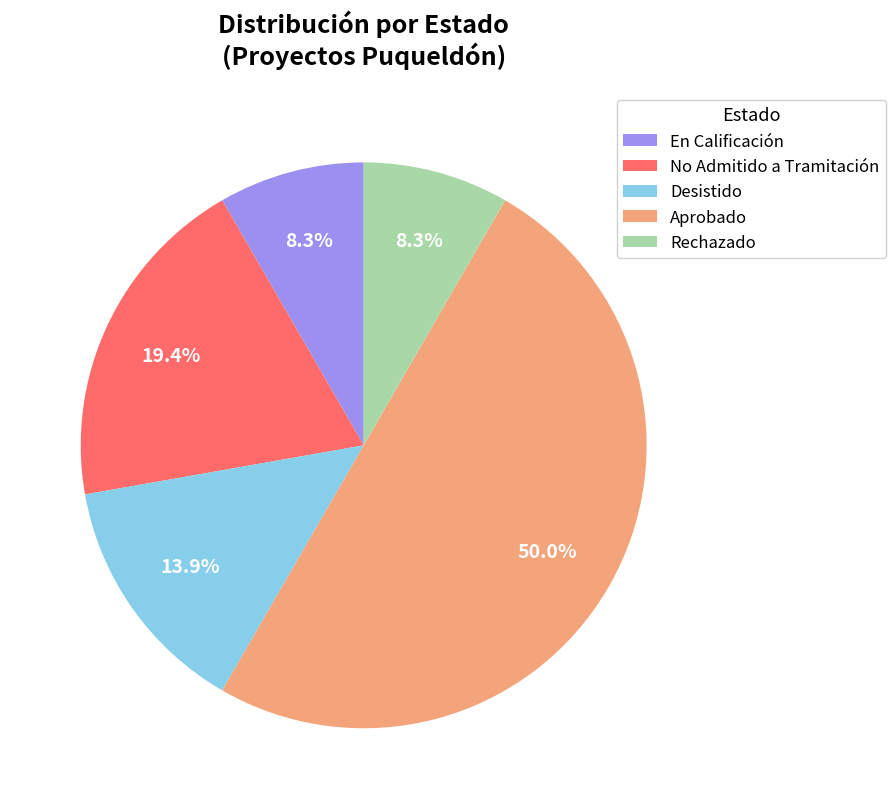

The No Admitido a Tramitación slice represents 29% of the pie. True or false?

False